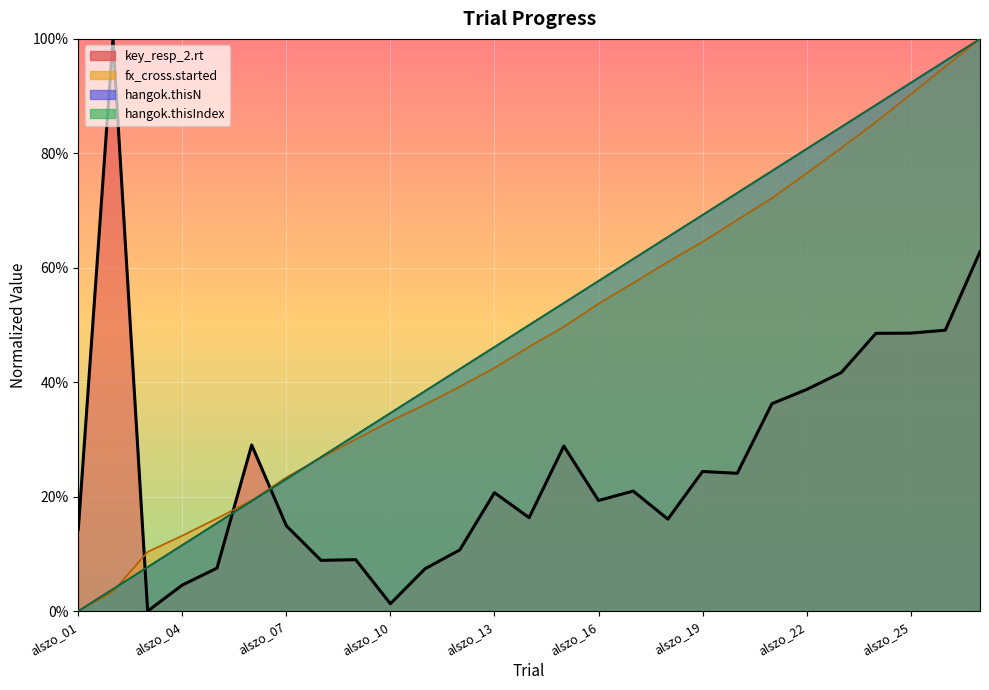

Which has a higher value, alszo_21 or alszo_24?

alszo_24